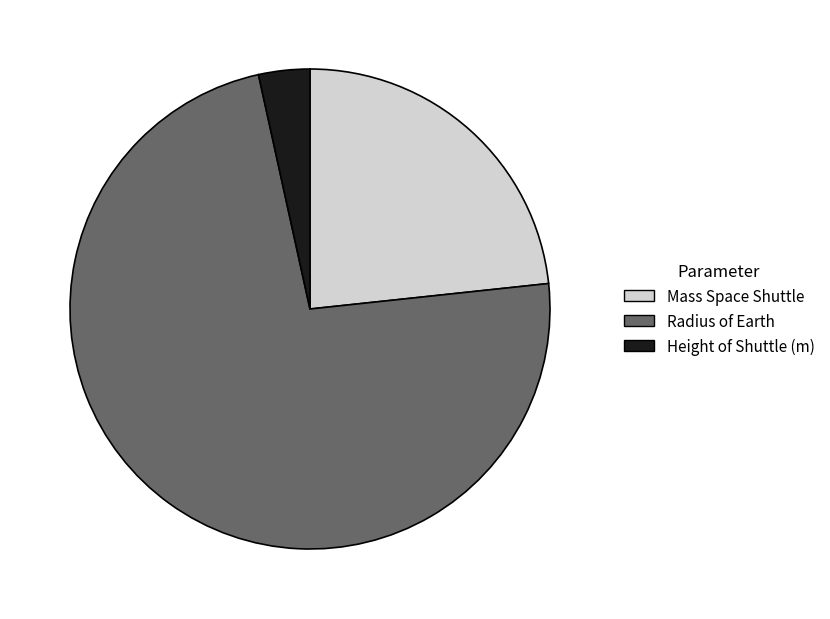

Which category has the smallest portion of the pie?

Height of Shuttle (m)